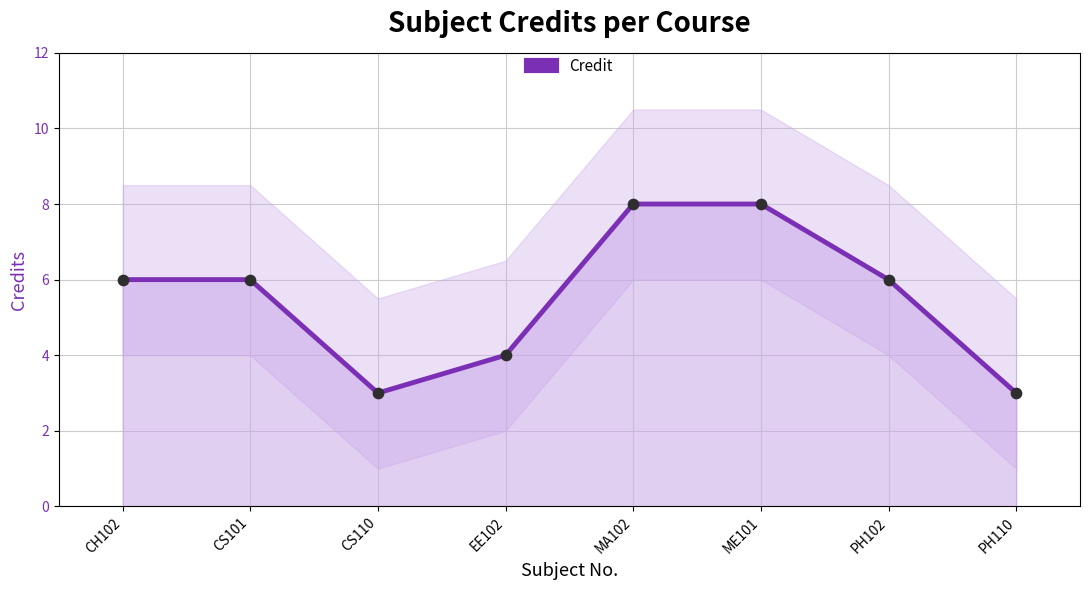

Between CH102 and PH110, which is larger?

CH102